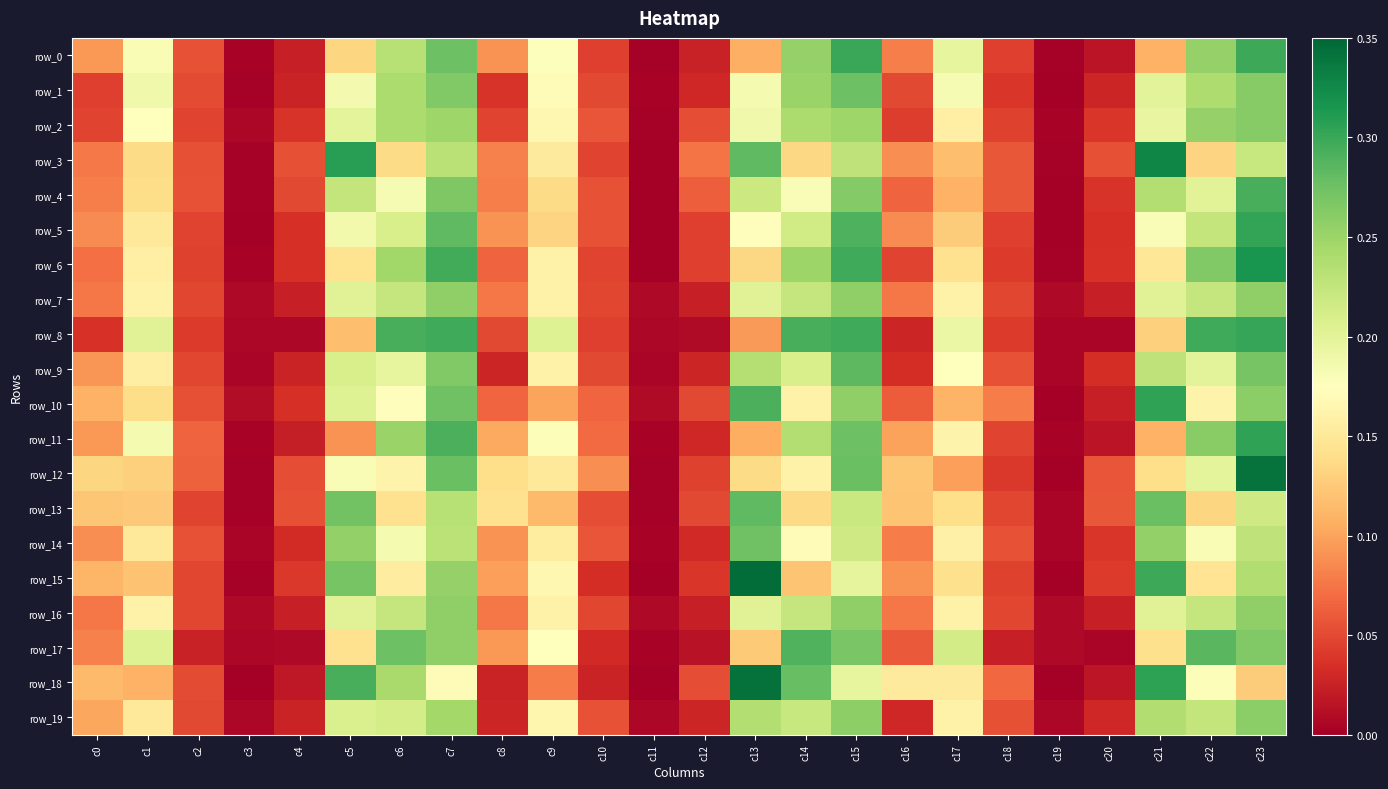

What is the total value across all series at c16?

1.5